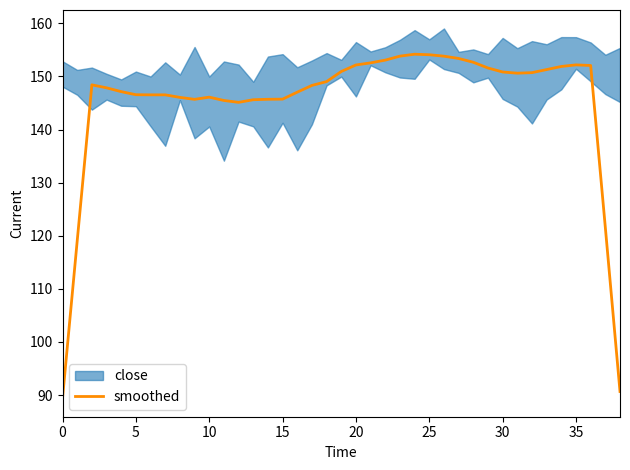

What is the change in value from 18 to 29?

+2.6